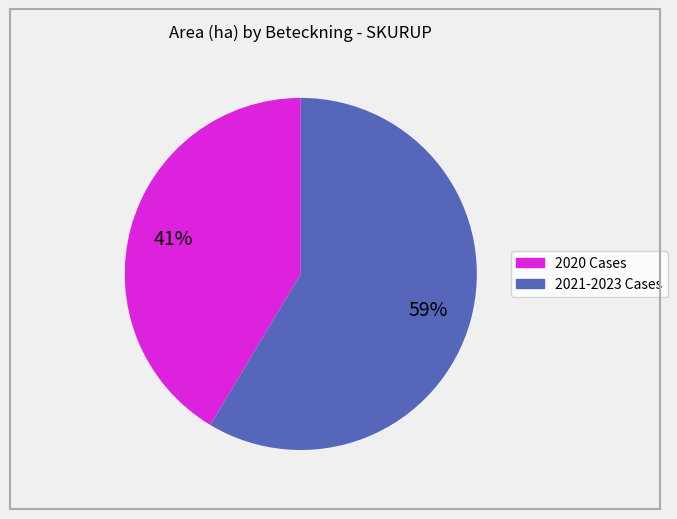

To the nearest percent, what is the average slice percentage?

50%